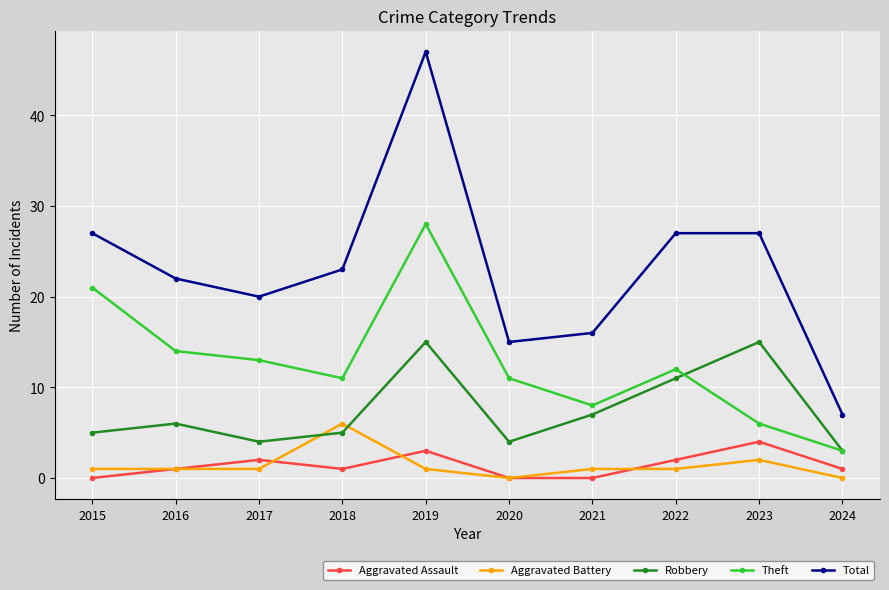

What is the value of the Aggravated Assault point at the 3rd from the left?

2